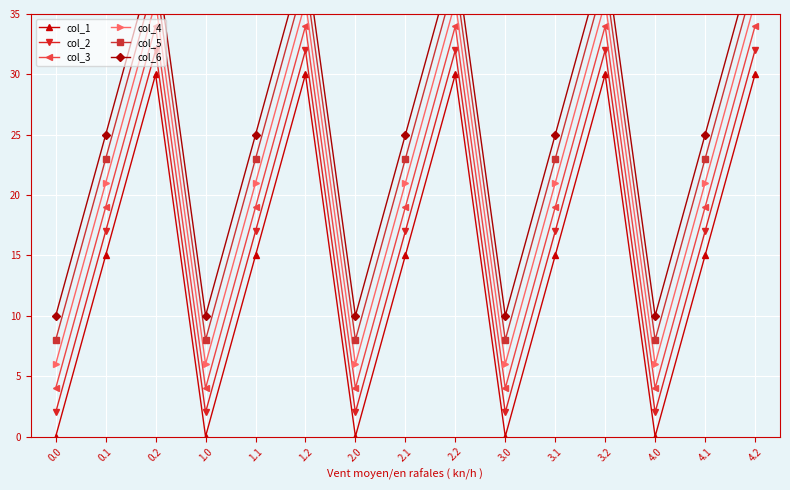

At 4.1, list the series in order from smallest to largest.

col_1, col_2, col_3, col_4, col_5, col_6